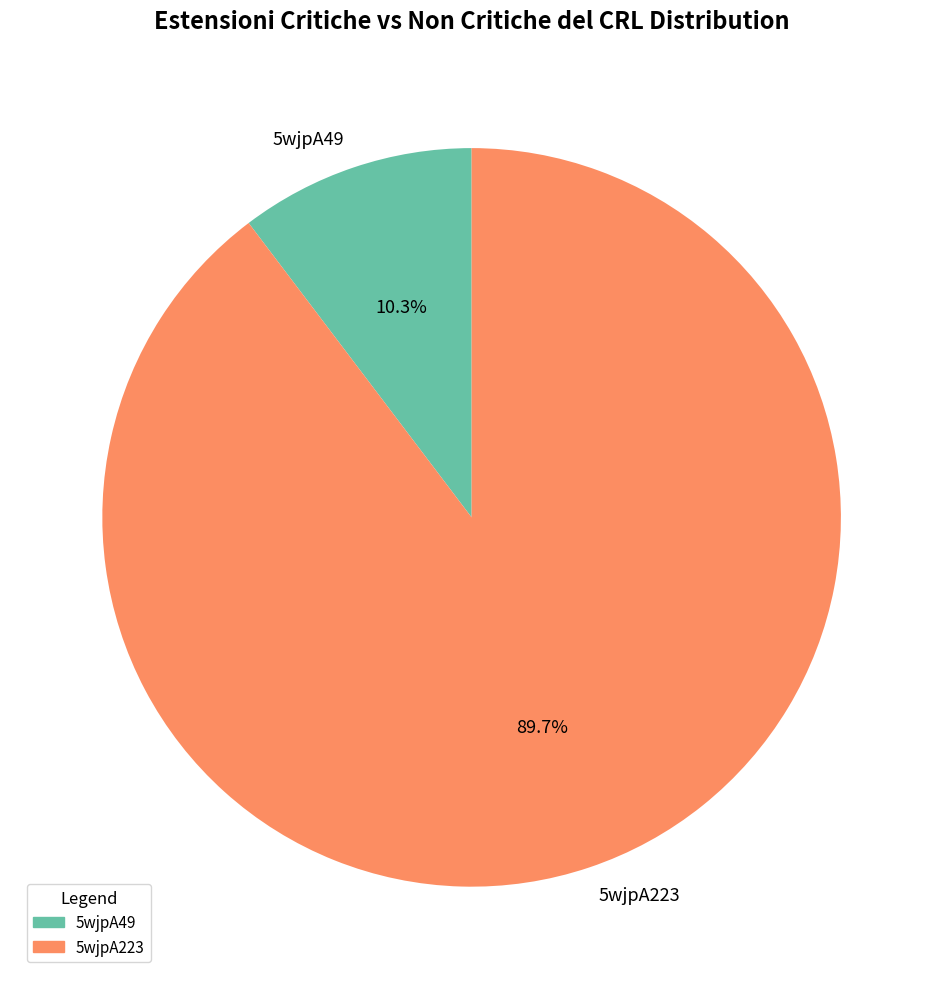

What is the largest slice in the pie chart?

5wjpA223